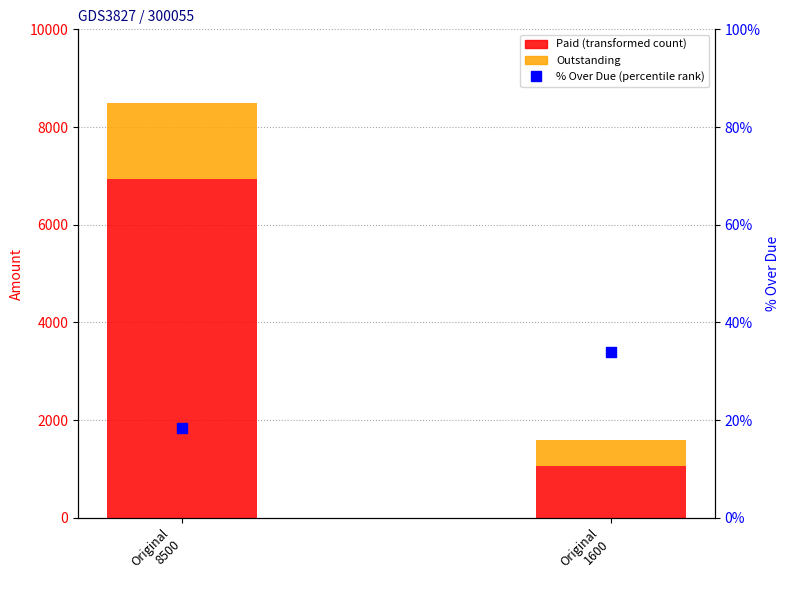

What is the total value across all series at Original
1600?

1634.0